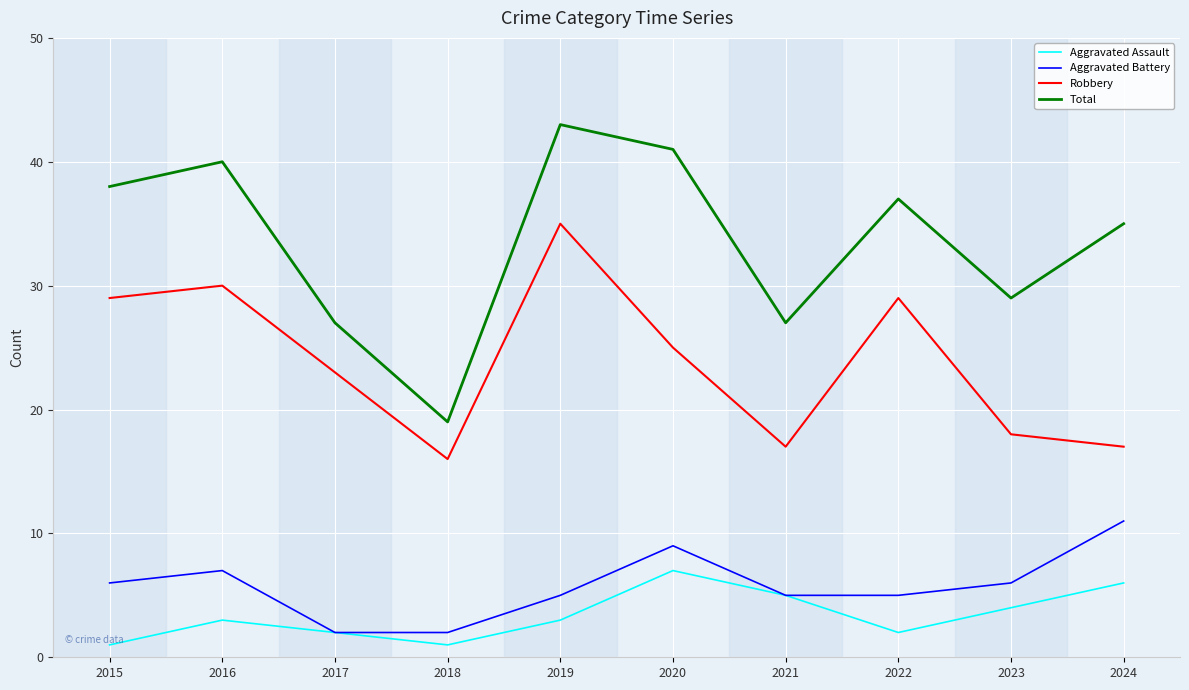

What is the sum of the Aggravated Assault values at 2019 and 2018?

4